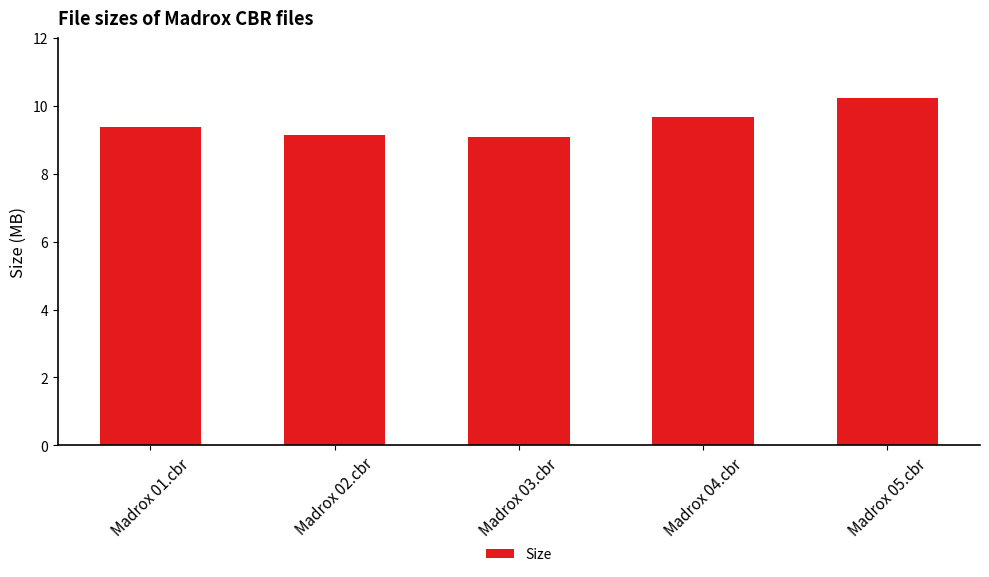

What is the minimum value shown in the chart?

9.1